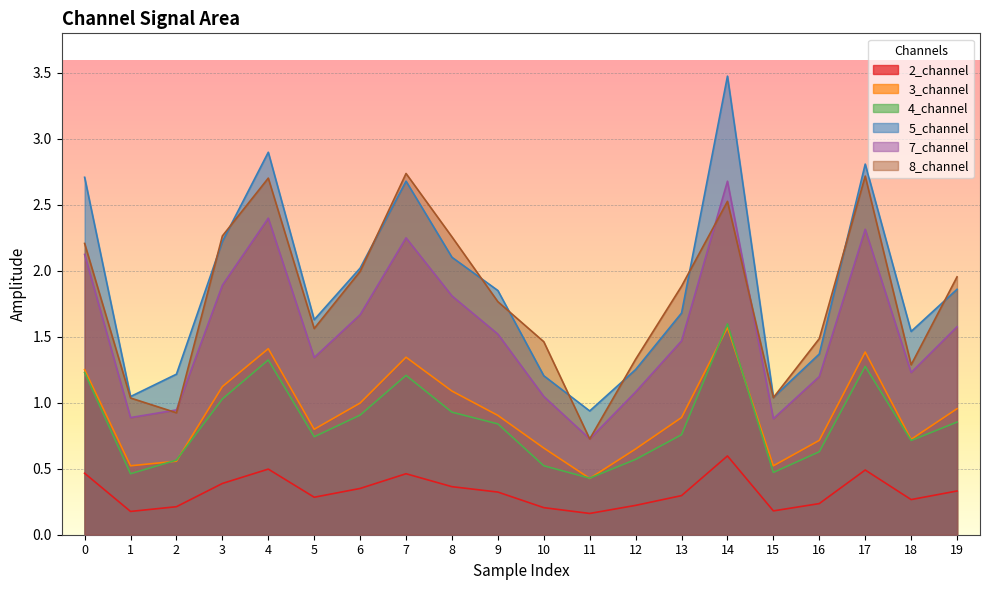

Reading left to right, transcribe all the data shown in this chart.

2_channel: 0=0.5	1=0.2	2=0.2	3=0.4	4=0.5	5=0.3	6=0.4	7=0.5	8=0.4	9=0.3	10=0.2	11=0.2	12=0.2	13=0.3	14=0.6	15=0.2	16=0.2	17=0.5	18=0.3	19=0.3
3_channel: 0=1.3	1=0.5	2=0.6	3=1.1	4=1.4	5=0.8	6=1.0	7=1.3	8=1.1	9=0.9	10=0.7	11=0.4	12=0.6	13=0.9	14=1.6	15=0.5	16=0.7	17=1.4	18=0.7	19=1.0
4_channel: 0=1.2	1=0.5	2=0.6	3=1.0	4=1.3	5=0.7	6=0.9	7=1.2	8=0.9	9=0.8	10=0.5	11=0.4	12=0.6	13=0.8	14=1.6	15=0.5	16=0.6	17=1.3	18=0.7	19=0.9
5_channel: 0=2.7	1=1.0	2=1.2	3=2.2	4=2.9	5=1.6	6=2.0	7=2.7	8=2.1	9=1.9	10=1.2	11=0.9	12=1.3	13=1.7	14=3.5	15=1.0	16=1.4	17=2.8	18=1.5	19=1.9
7_channel: 0=2.1	1=0.9	2=0.9	3=1.9	4=2.4	5=1.3	6=1.7	7=2.2	8=1.8	9=1.5	10=1.0	11=0.7	12=1.1	13=1.5	14=2.7	15=0.9	16=1.2	17=2.3	18=1.2	19=1.6
8_channel: 0=2.2	1=1.0	2=0.9	3=2.3	4=2.7	5=1.6	6=2.0	7=2.7	8=2.3	9=1.8	10=1.5	11=0.7	12=1.3	13=1.9	14=2.5	15=1.0	16=1.5	17=2.7	18=1.3	19=2.0